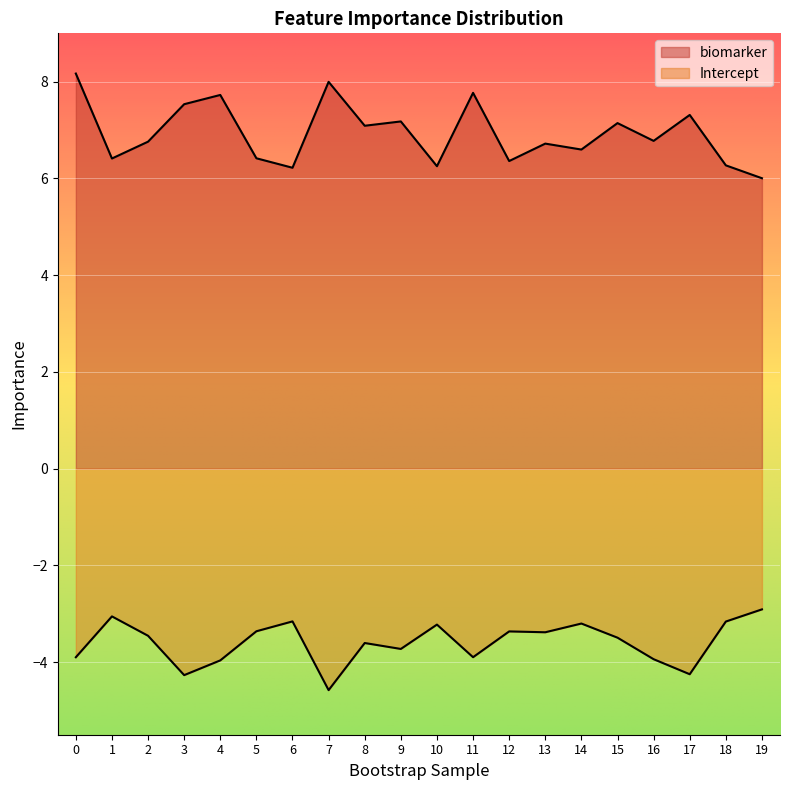

Which series has the widest spread of values?

biomarker